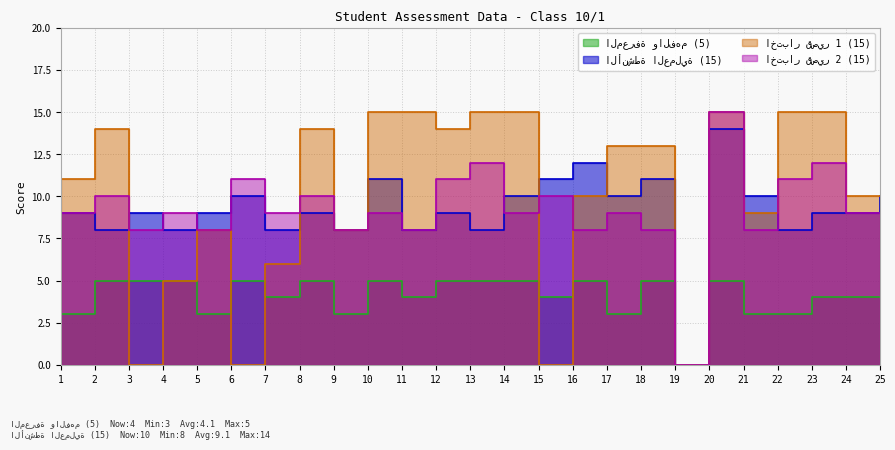

Which category has the highest value across all series?

10